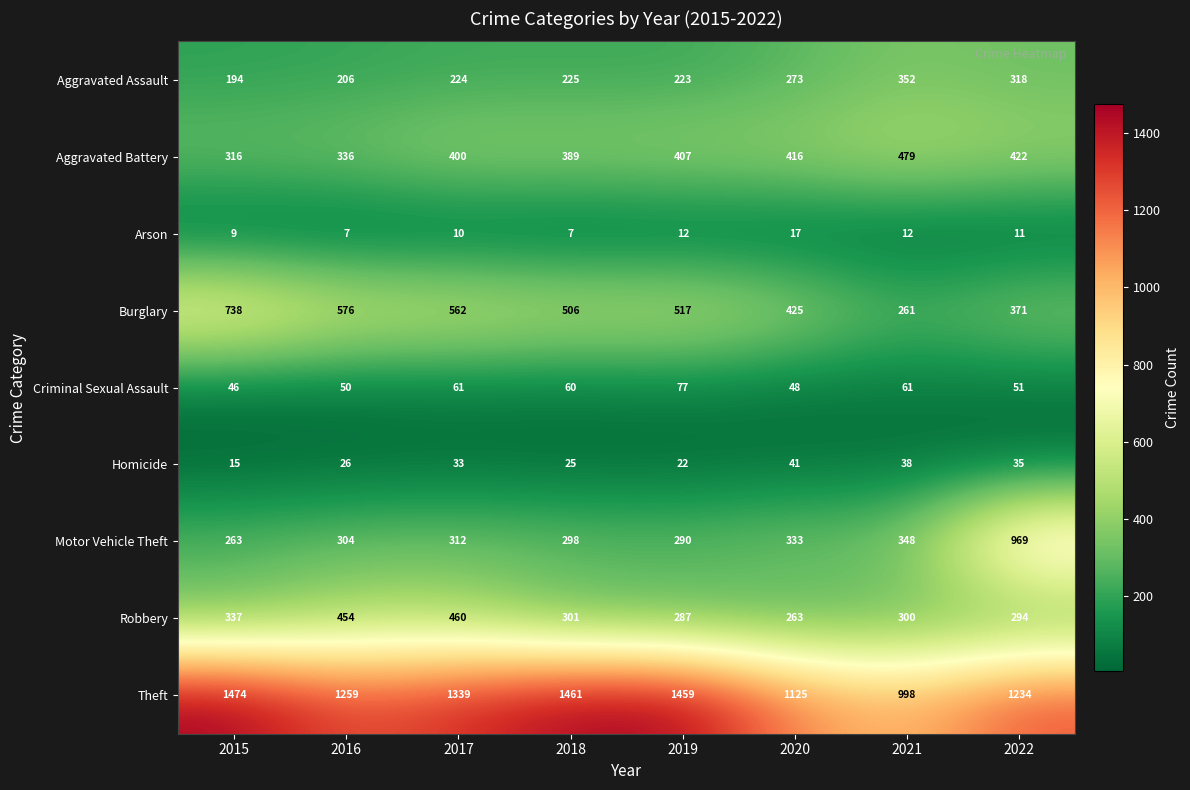

What is the approximate value of Motor Vehicle Theft at 2017, to the nearest 10?

310